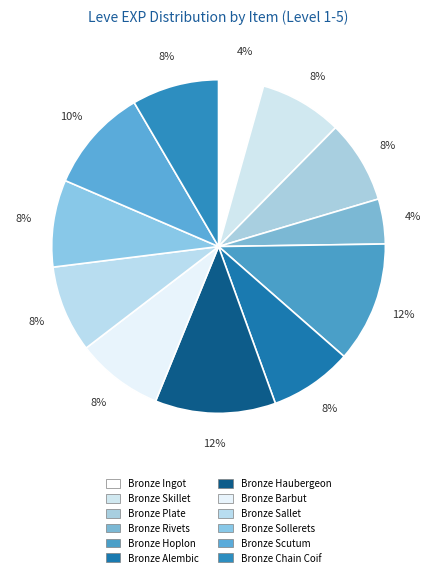

To the nearest percent, what is the average slice percentage?

8%